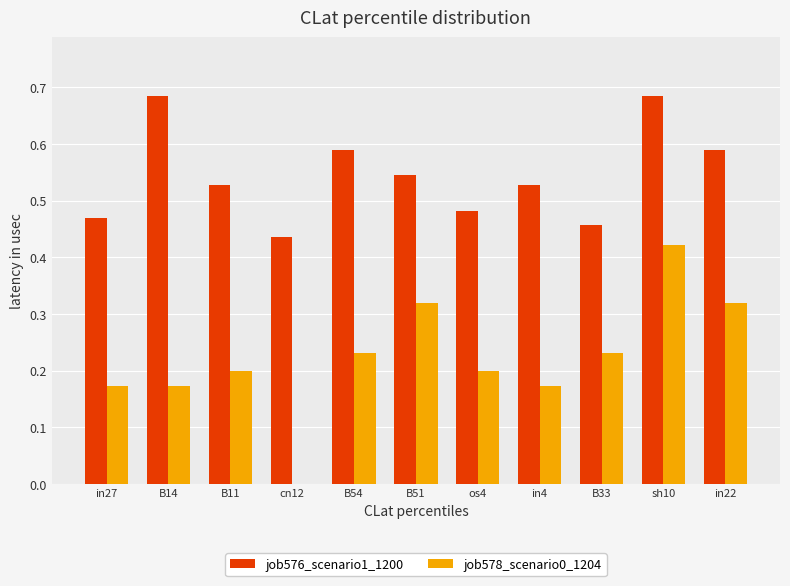

Where is job578_scenario0_1204 nearest to the value 0?

cn12